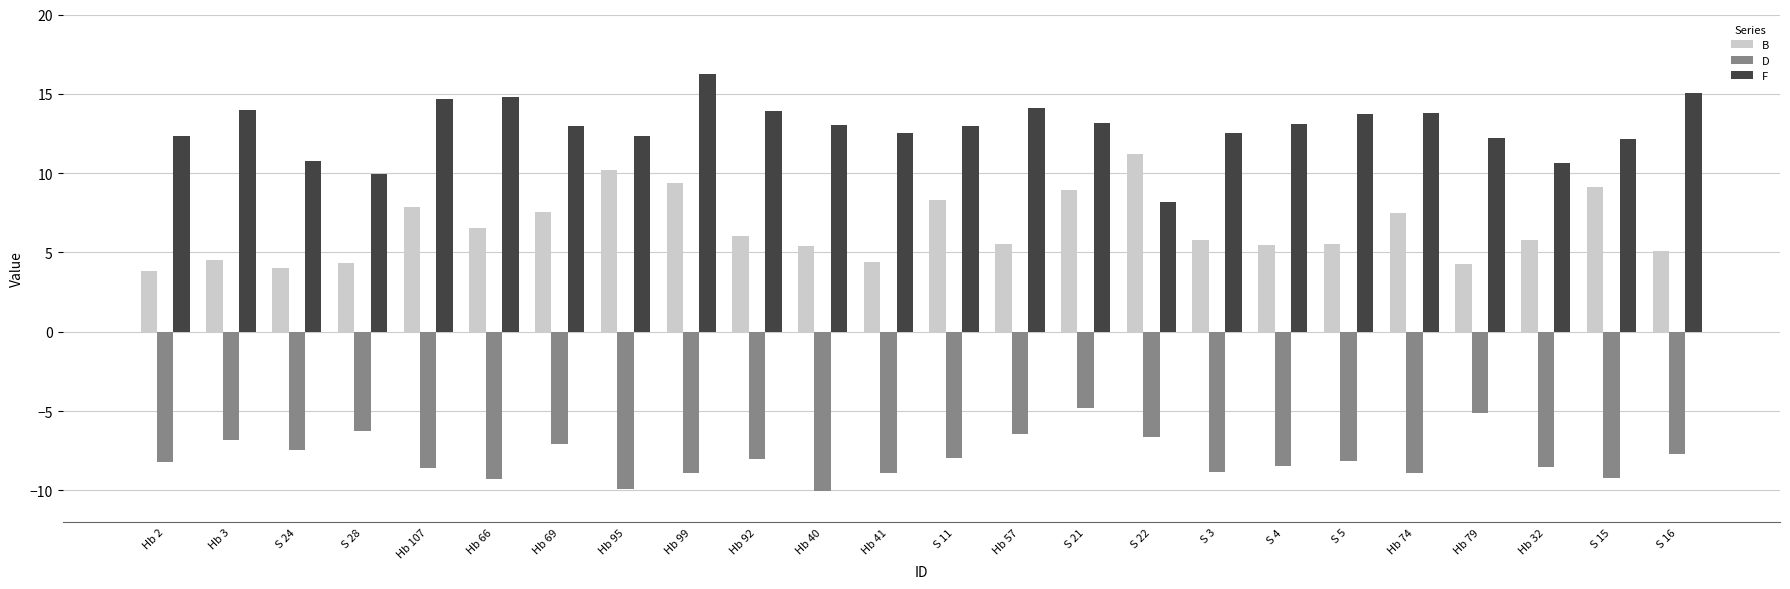

List the series in order of their overall mean, highest first.

F, B, D